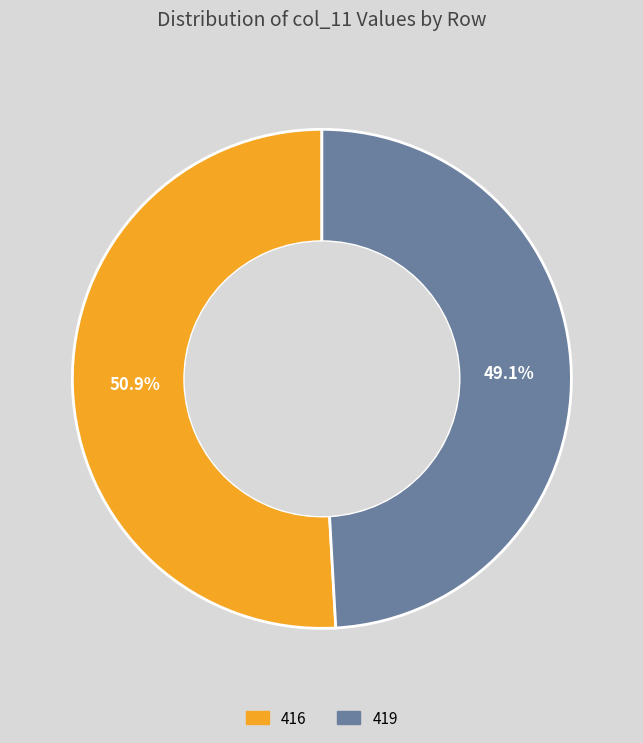

What is the majority slice?

416